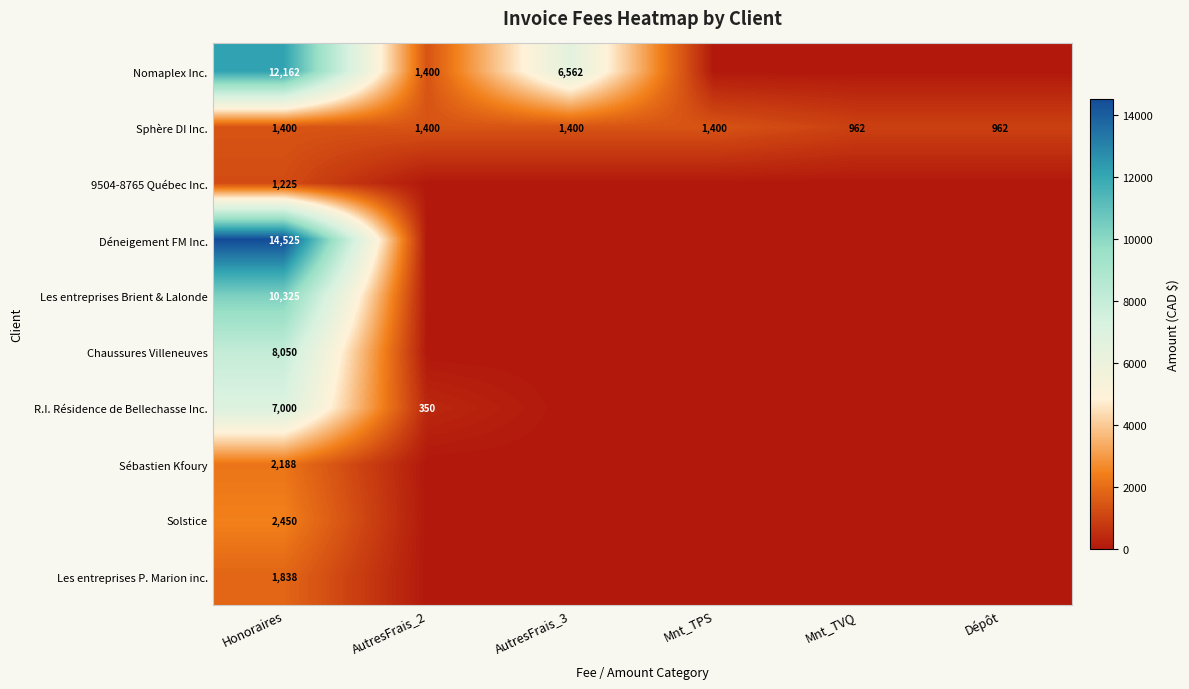

Is it true that Solstice equals 1465 at Honoraires?

False